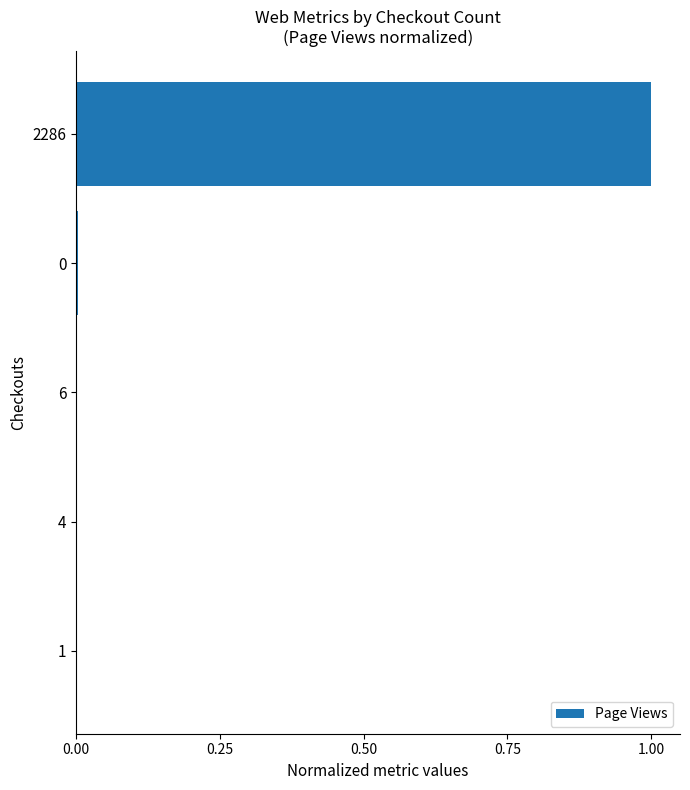

What is the greatest value displayed?

1.0